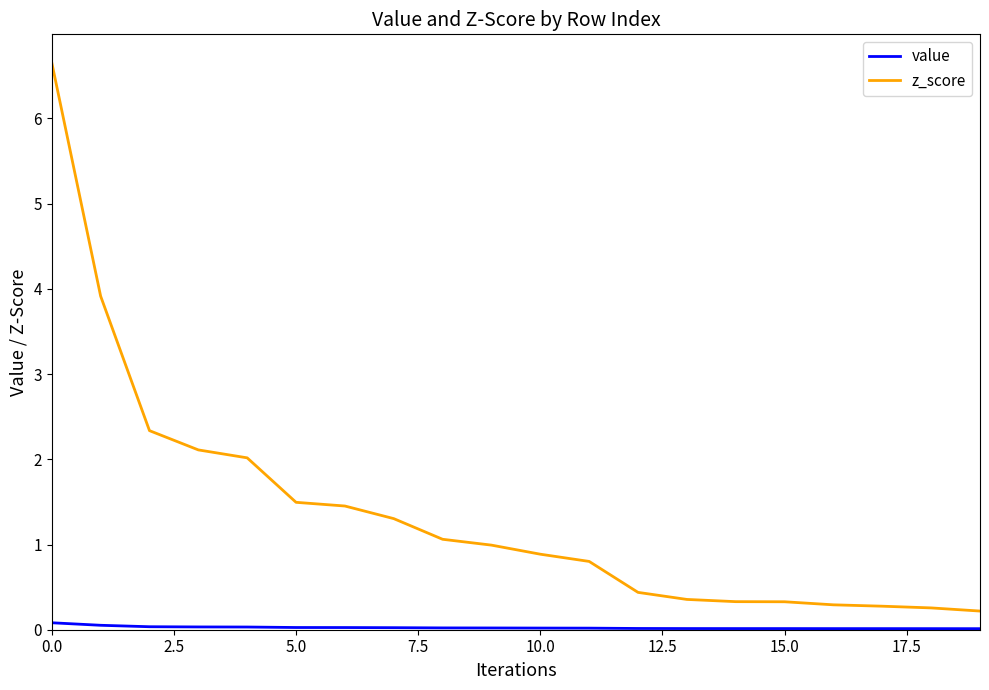

Which series has the widest spread of values?

z_score